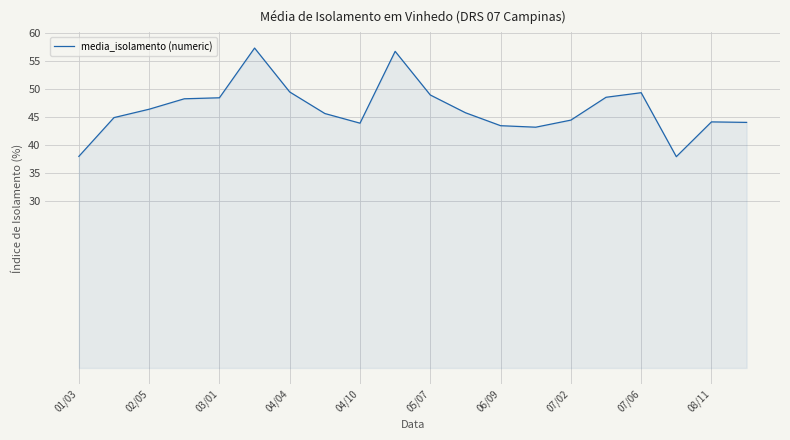

What is the minimum value shown in the chart?

37.9